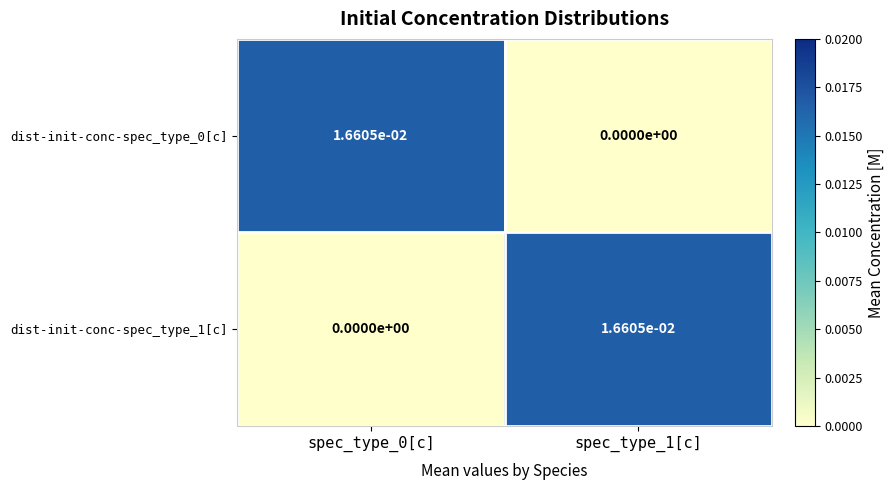

Is the value of dist-init-conc-spec_type_0[c] at spec_type_1[c] greater than the value of dist-init-conc-spec_type_1[c] at spec_type_1[c]?

No